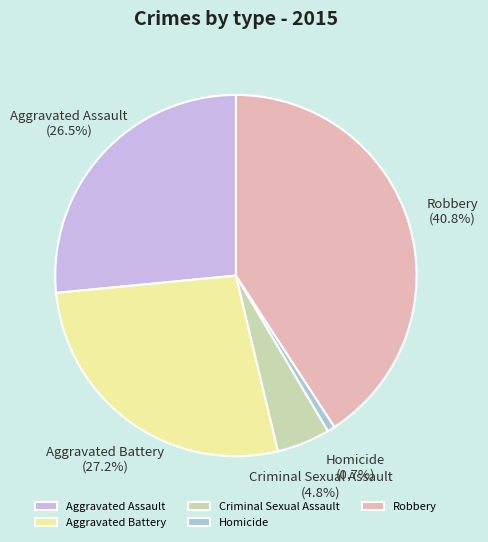

Rank the categories by value from lowest to highest.

Homicide, Criminal Sexual Assault, Aggravated Assault, Aggravated Battery, Robbery